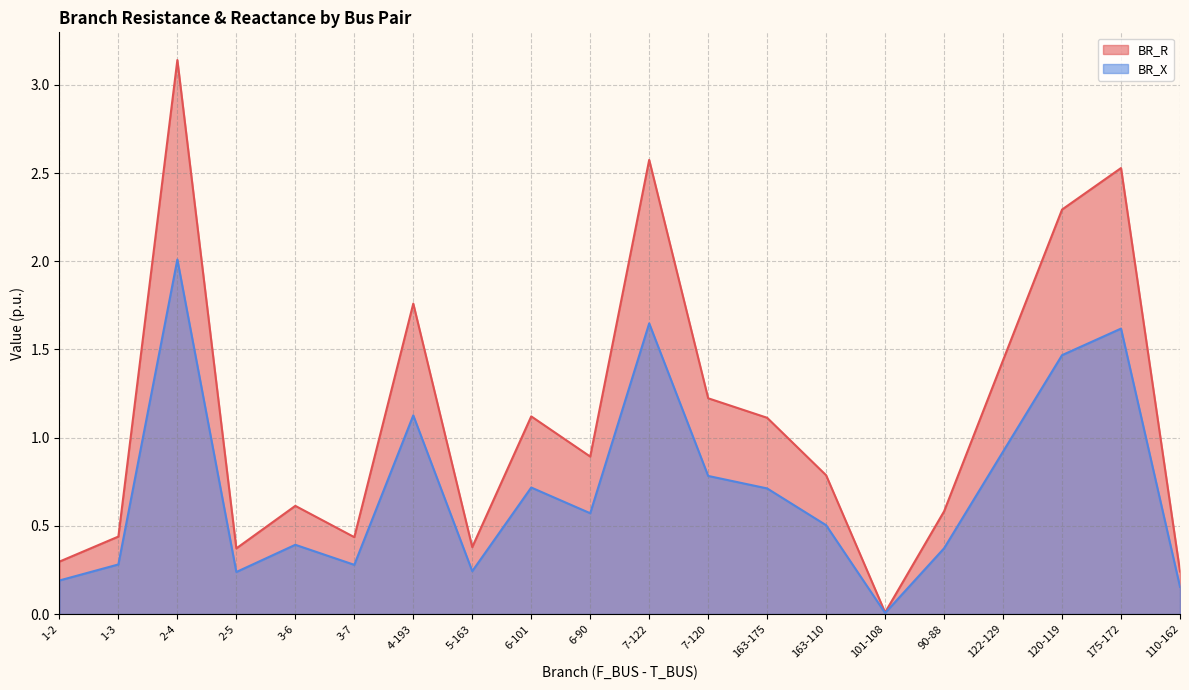

What are all the series names shown in the legend?

BR_R, BR_X